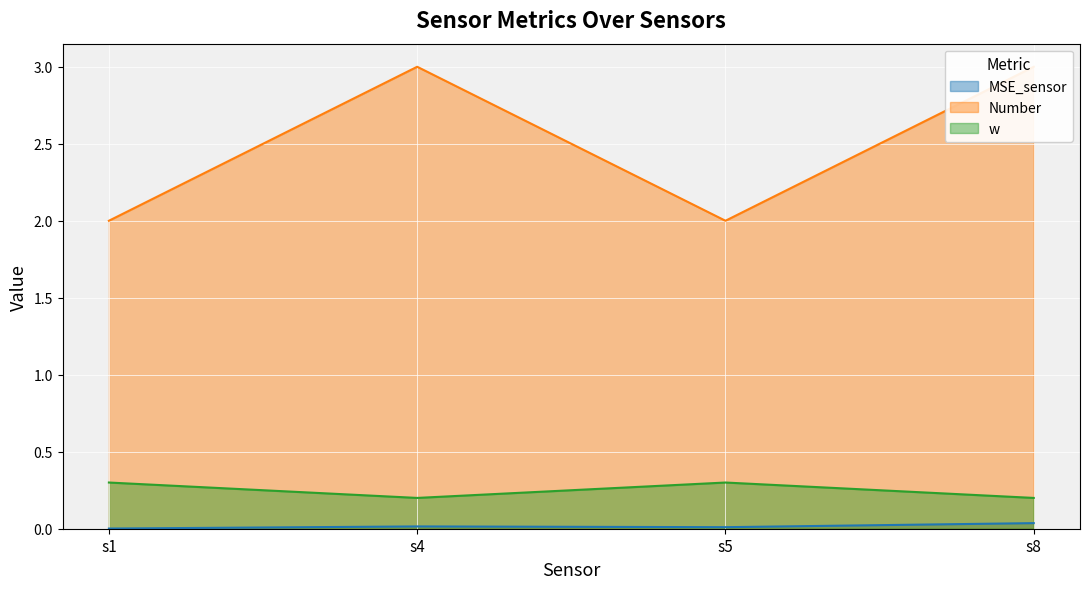

What are all the series names shown in the legend?

MSE_sensor, Number, w